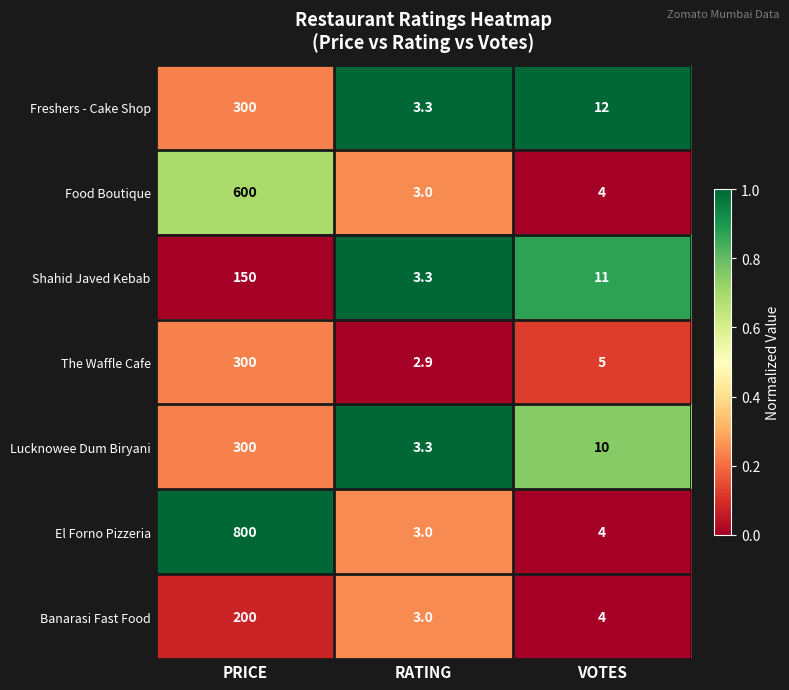

True or false: Lucknowee Dum Biryani has a value of 5.5 at RATING.

False